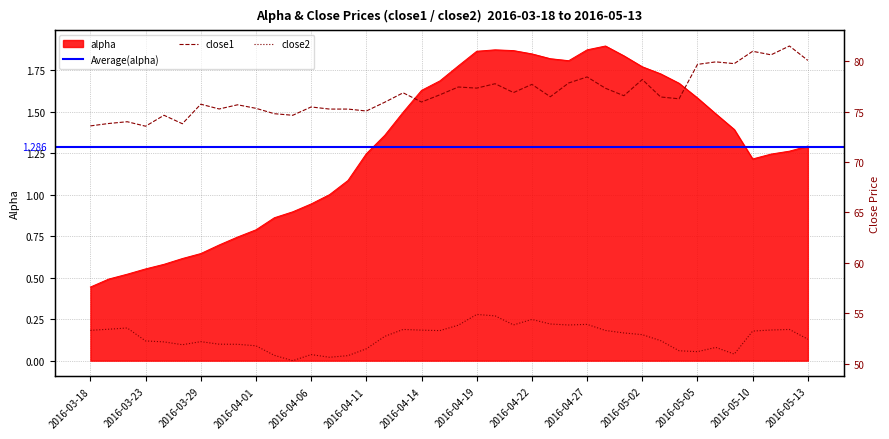

True or false: close2 and alpha cross at least once.

False